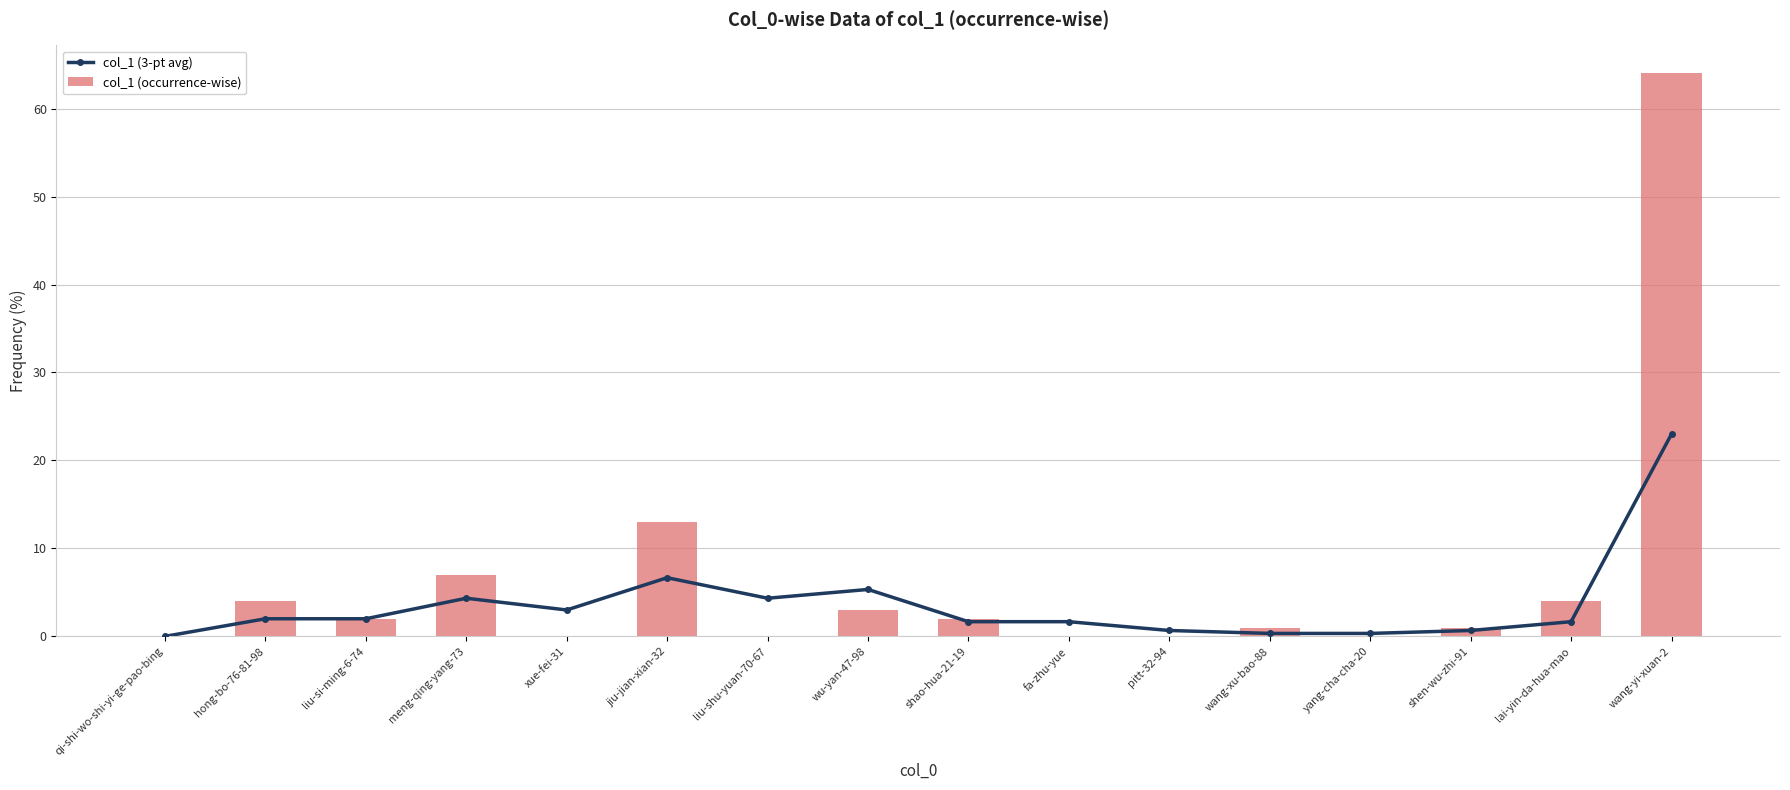

Between fa-zhu-yue and meng-qing-yang-73, which is larger?

meng-qing-yang-73